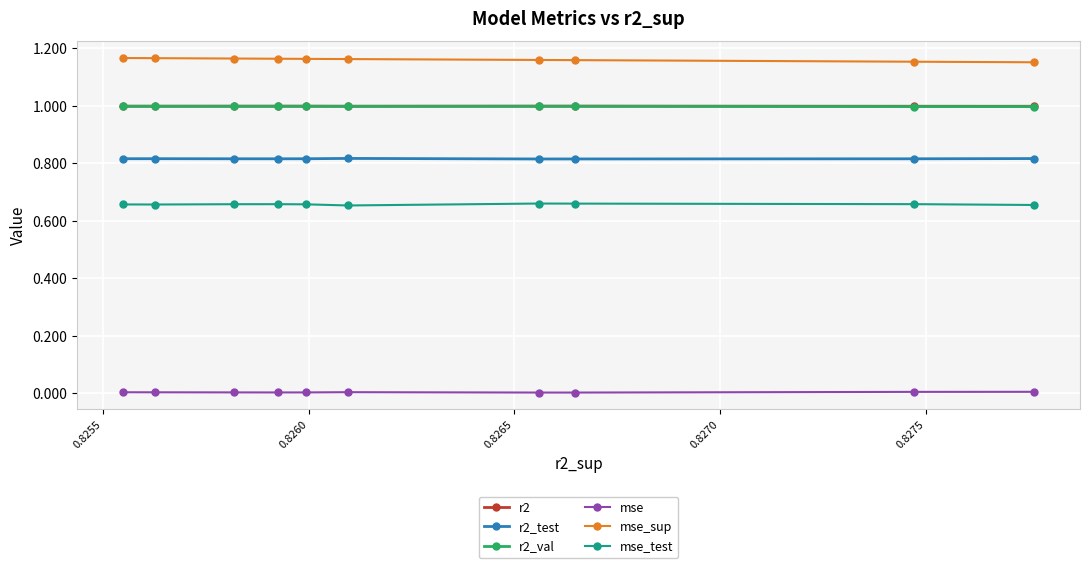

Which series has the largest total across all categories?

mse_sup